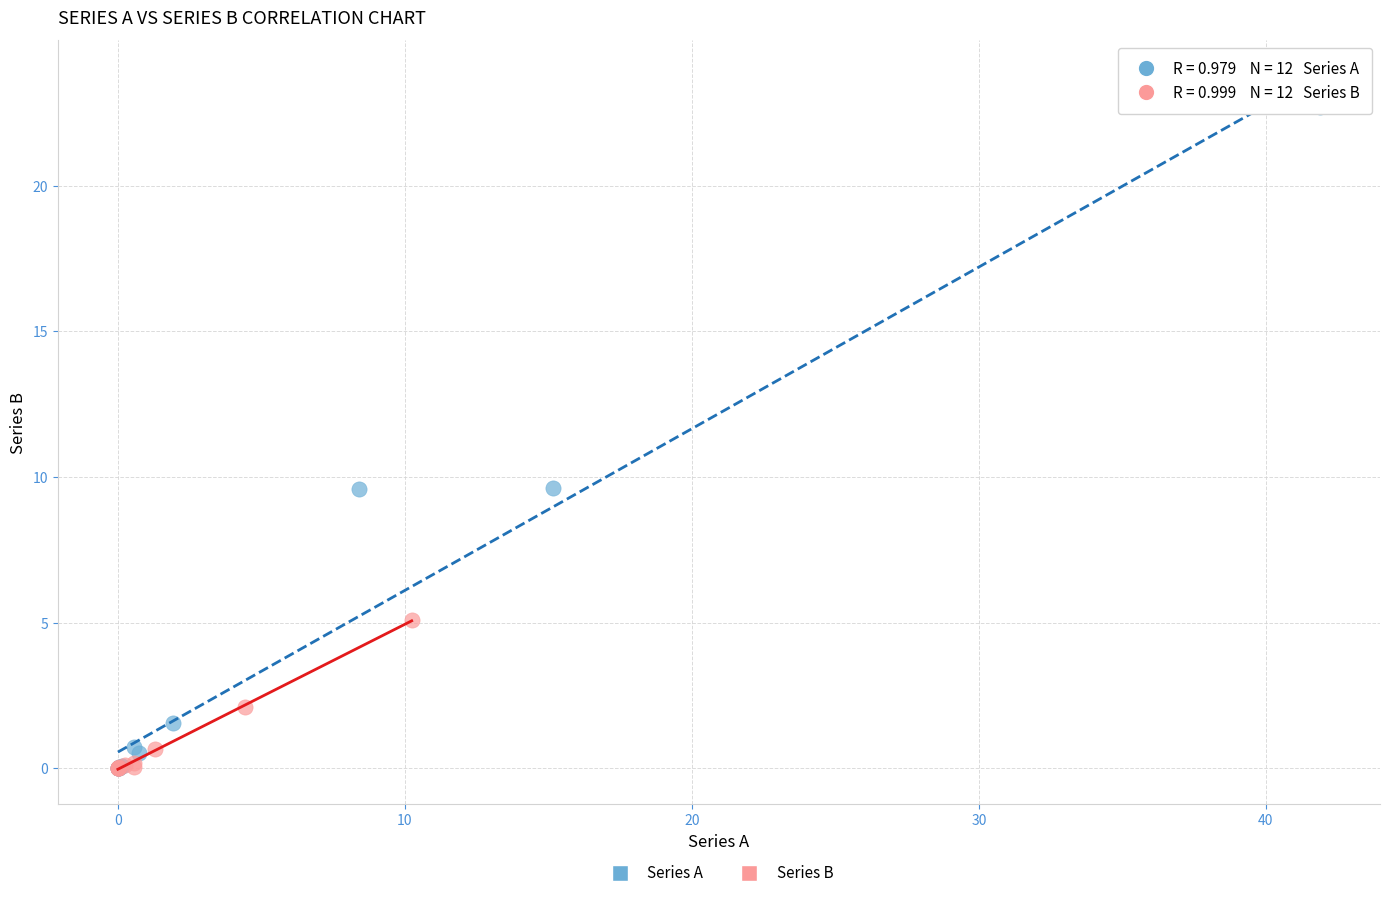

Which series contains the highest Y value?

Series A